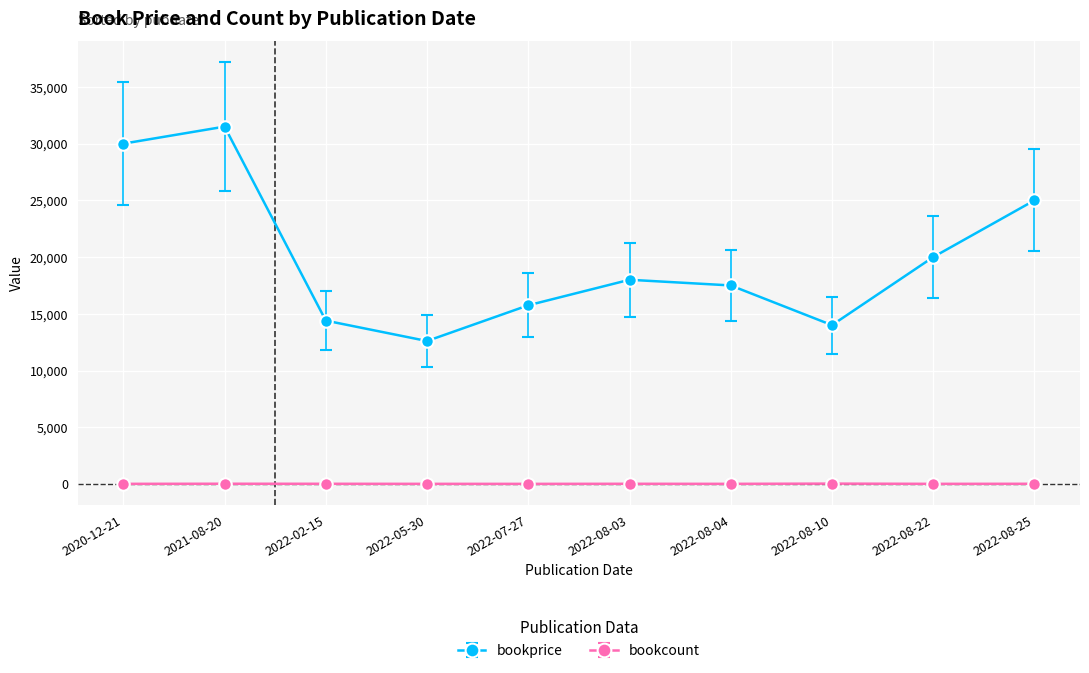

How many interior local peaks does the bookprice series have?

2